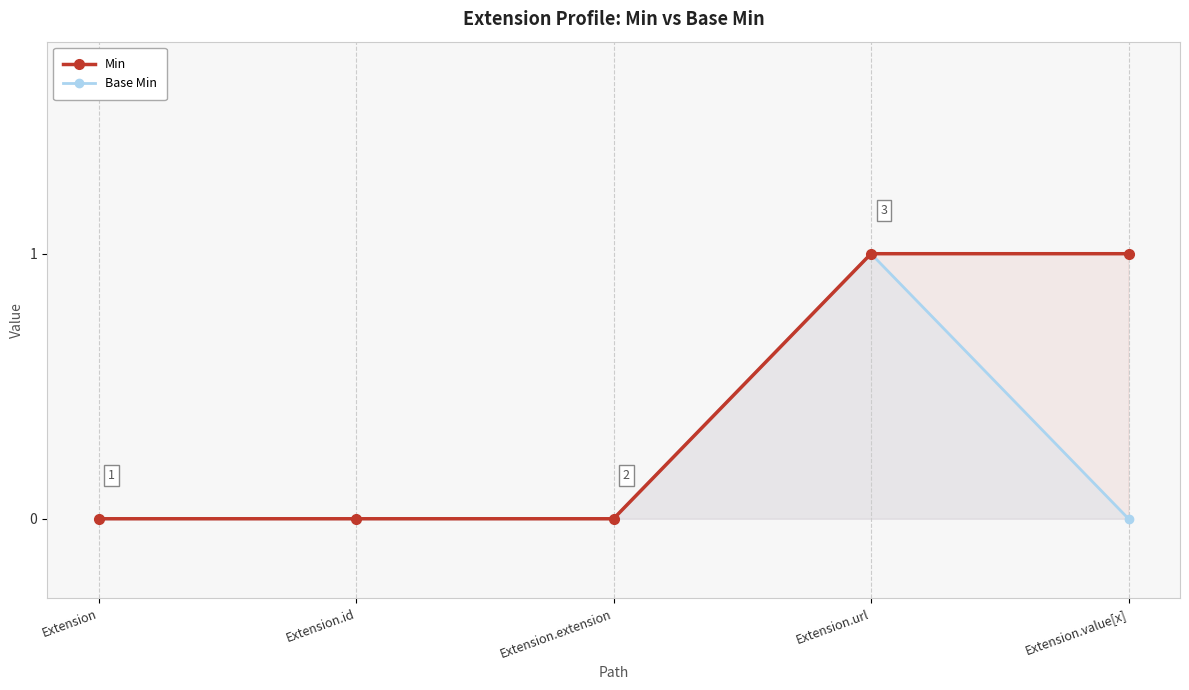

What is the total value across all series at Extension.value[x]?

1